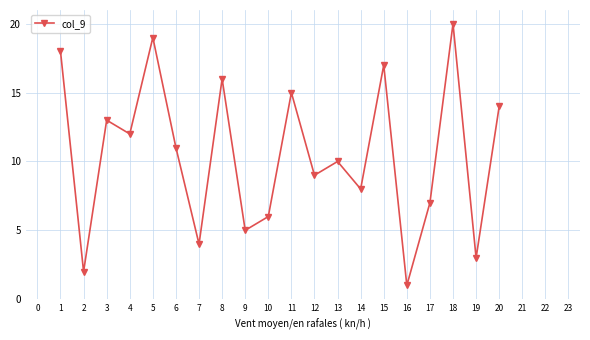

Which label corresponds to the largest value in the chart?

18